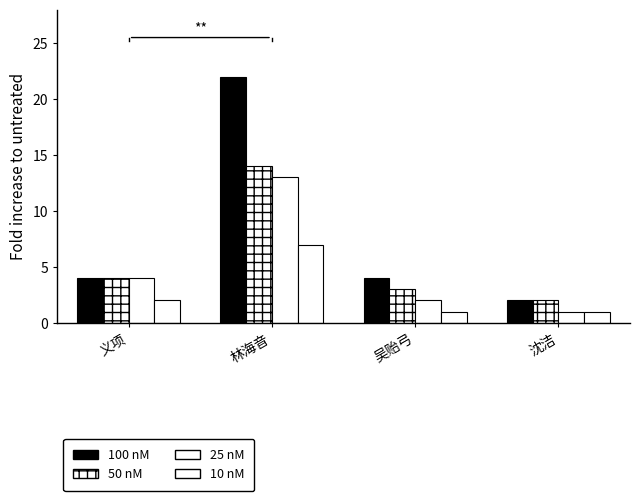

Which series has the largest total across all categories?

100 nM